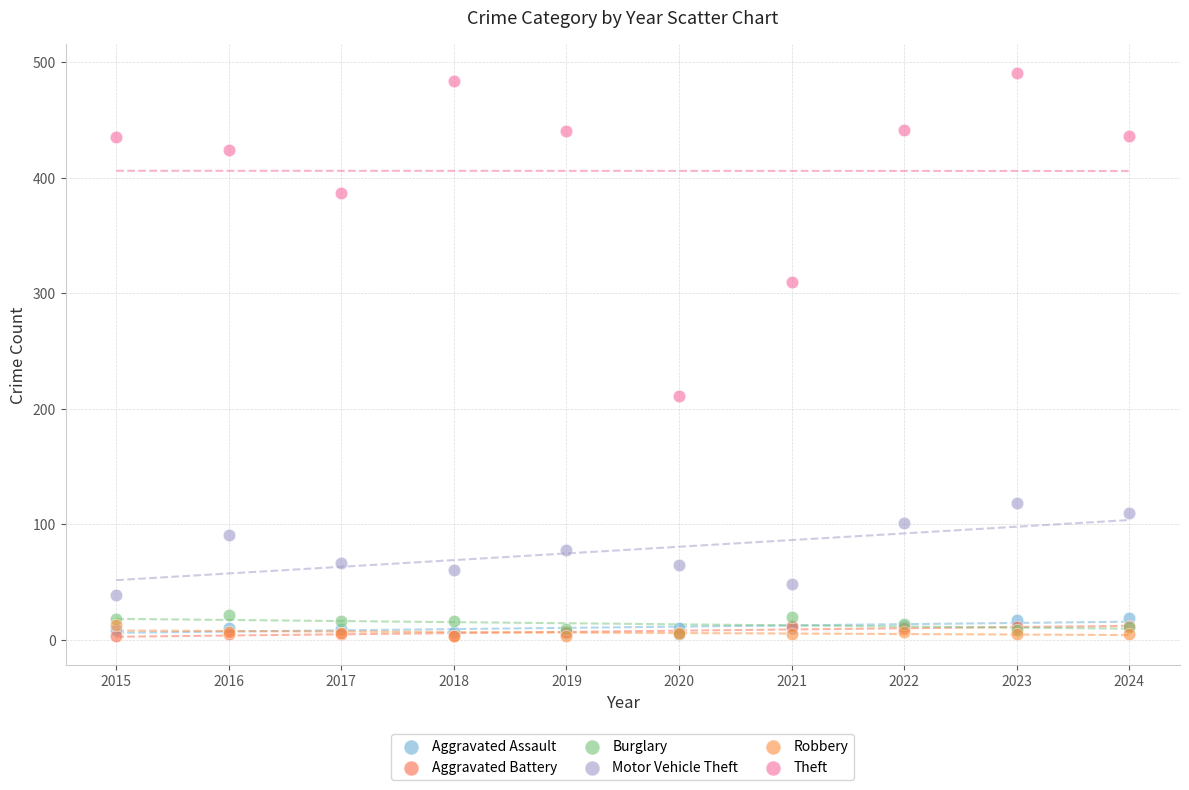

Which series has the largest Y range (max minus min)?

Theft